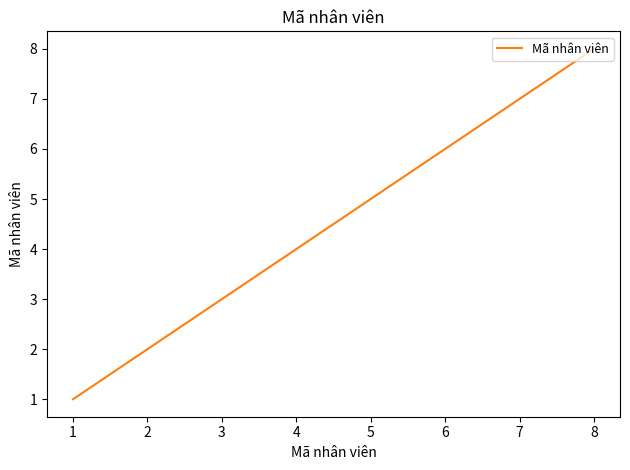

What is the minimum value shown in the chart?

1